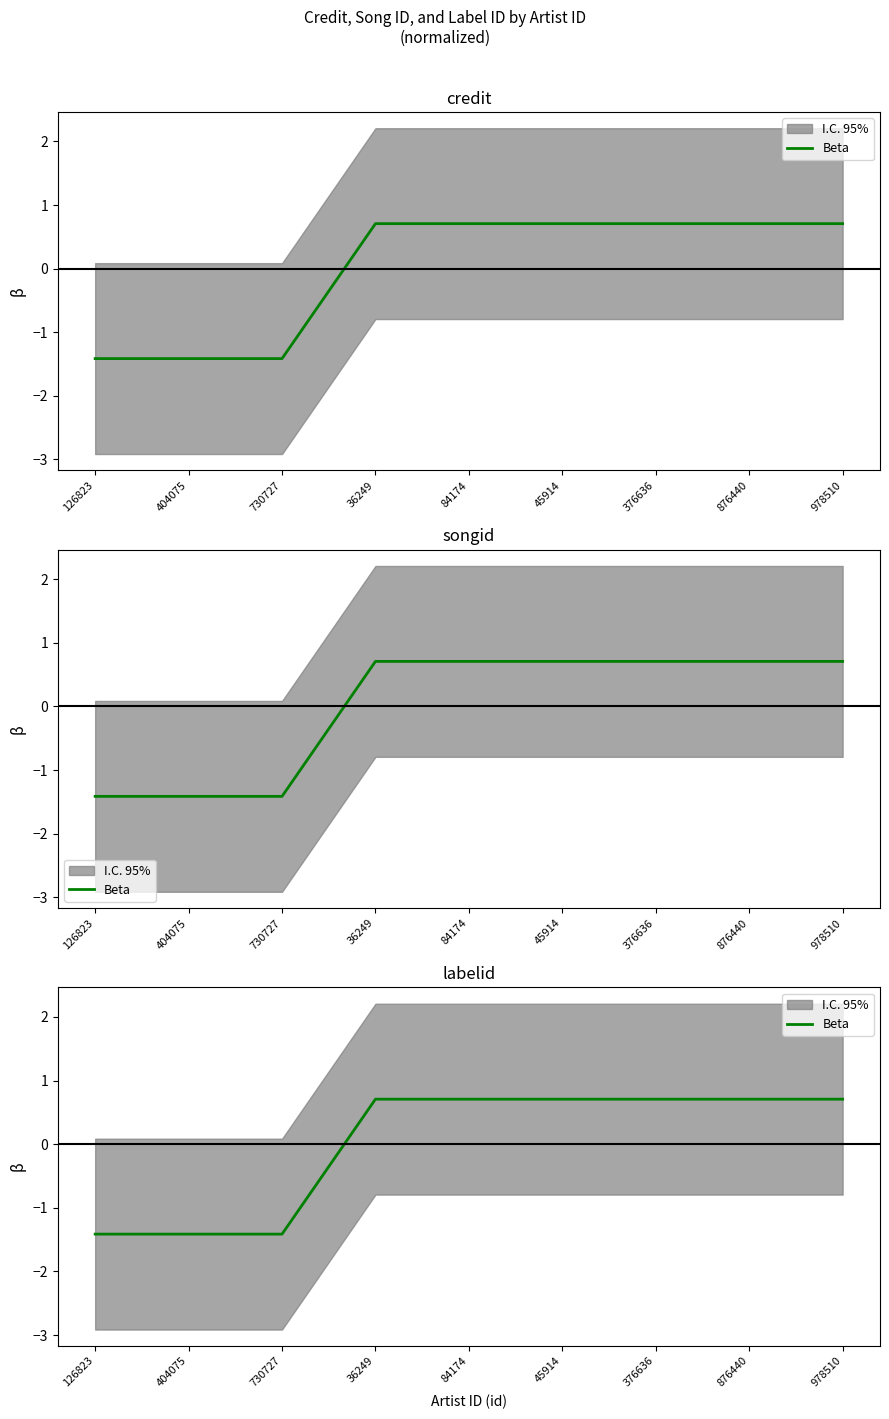

How many values are above zero?

6